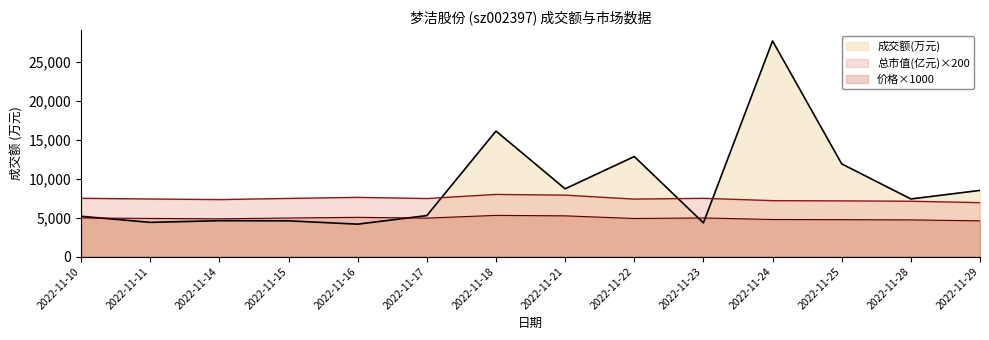

What is the value of the 价格 point at the 10th from the left?

4960.0